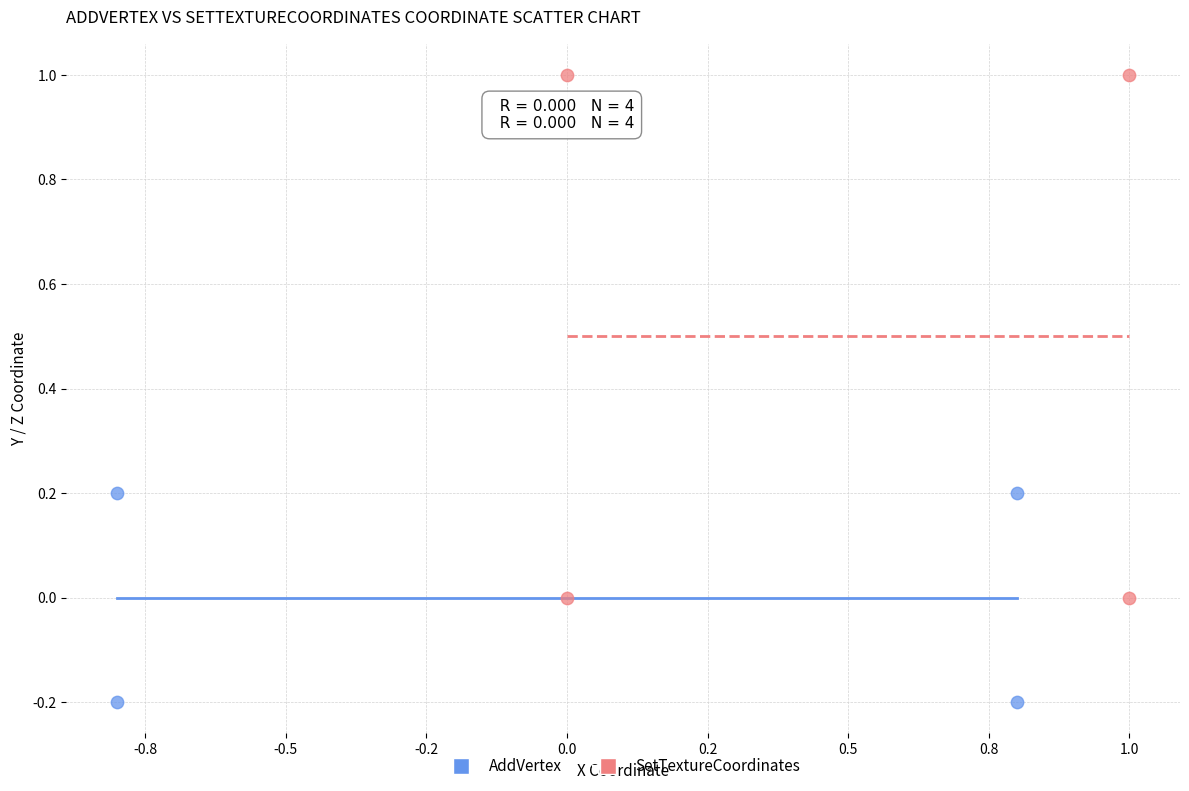

Which series has the widest spread of Y values?

SetTextureCoordinates